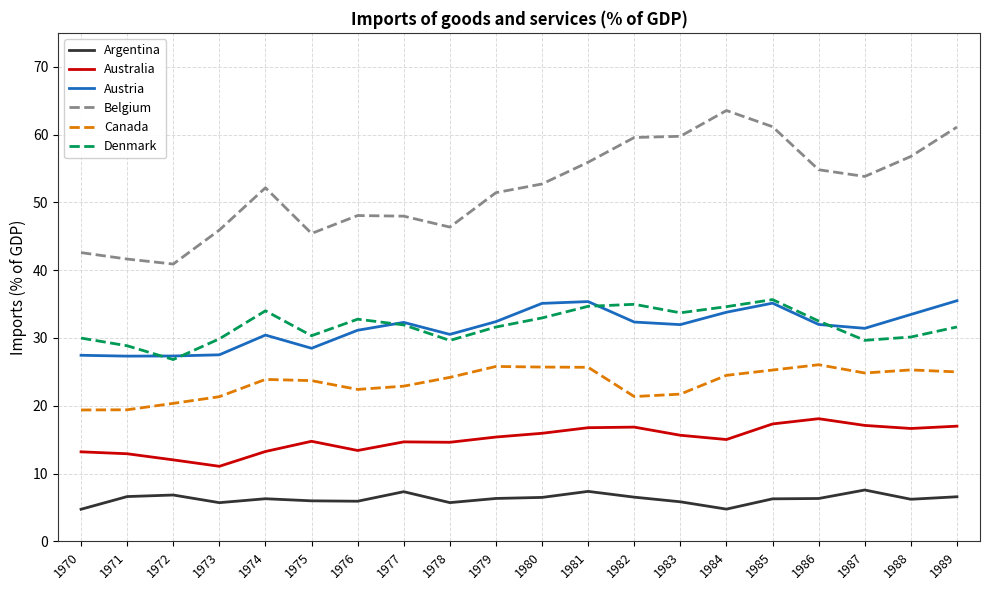

What are all the series names shown in the legend?

Argentina, Australia, Austria, Belgium, Canada, Denmark